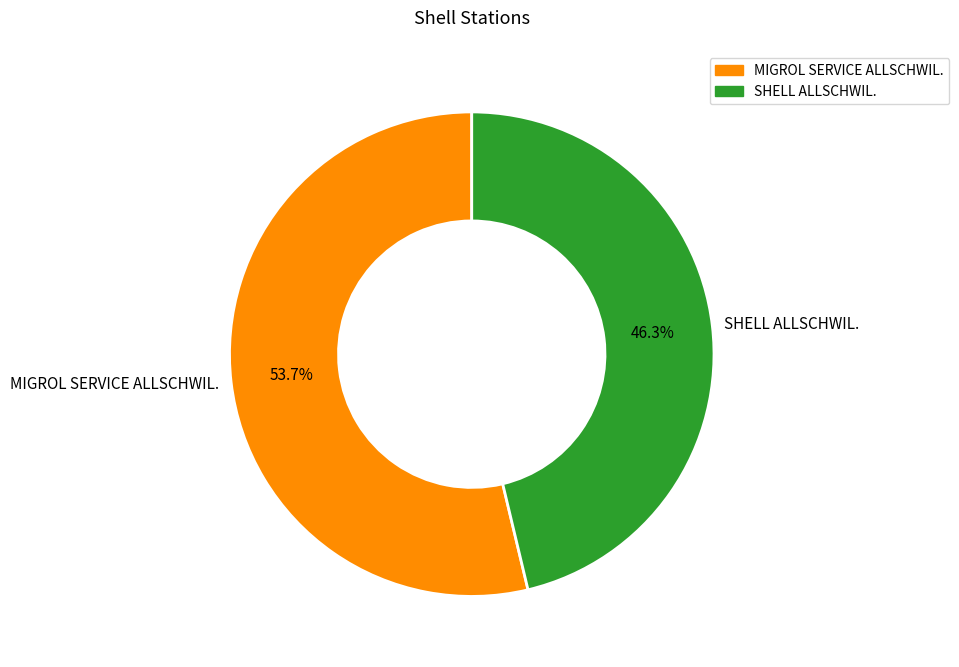

To the nearest percent, what portion does SHELL ALLSCHWIL. represent?

46%